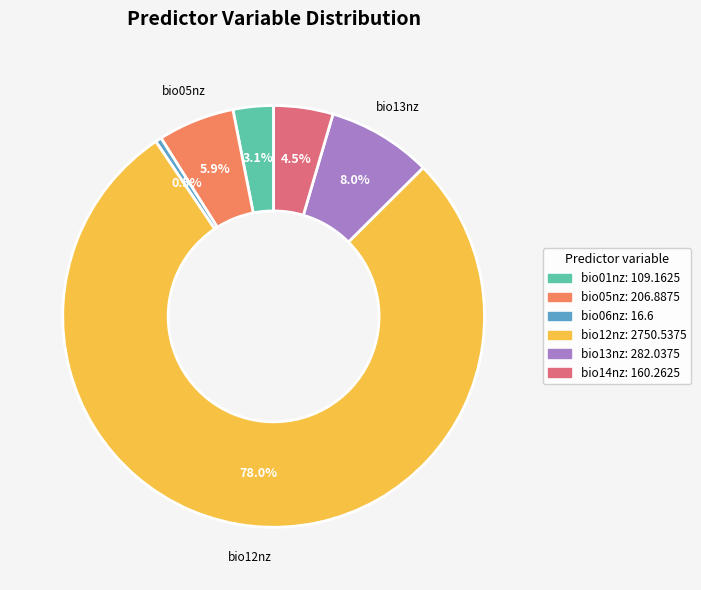

Which slice is the largest?

bio12nz